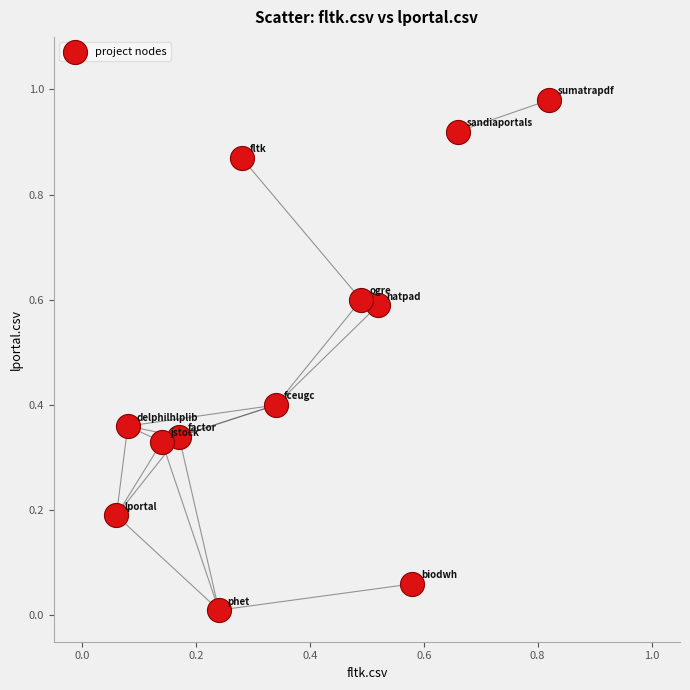

What is the range of X values (max minus min)?

0.8